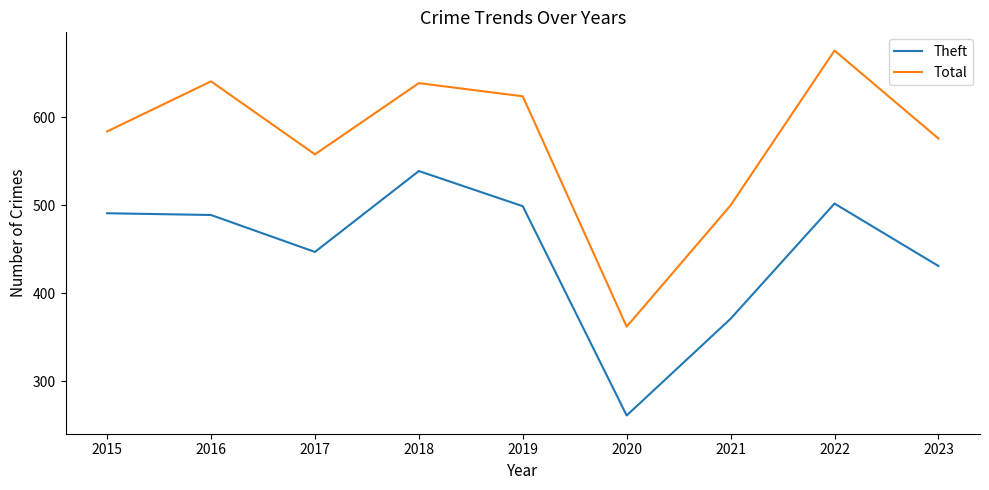

How many interior local valleys does the Theft series have?

2